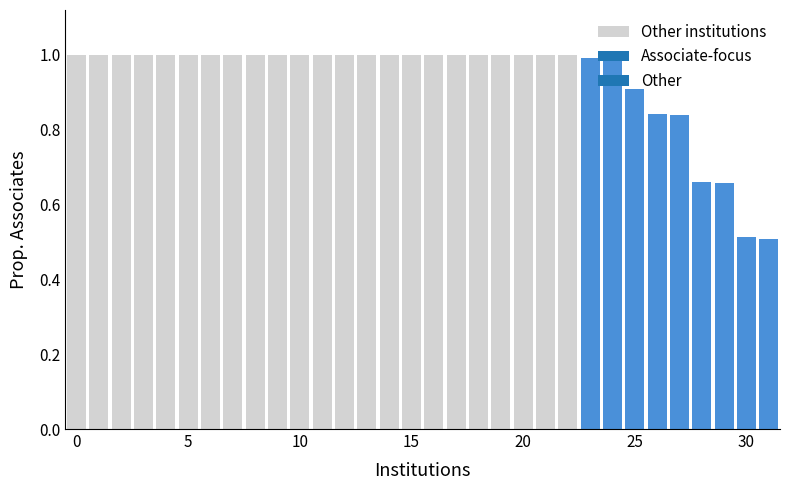

What is the value of the 11th bar from the left?

1.0